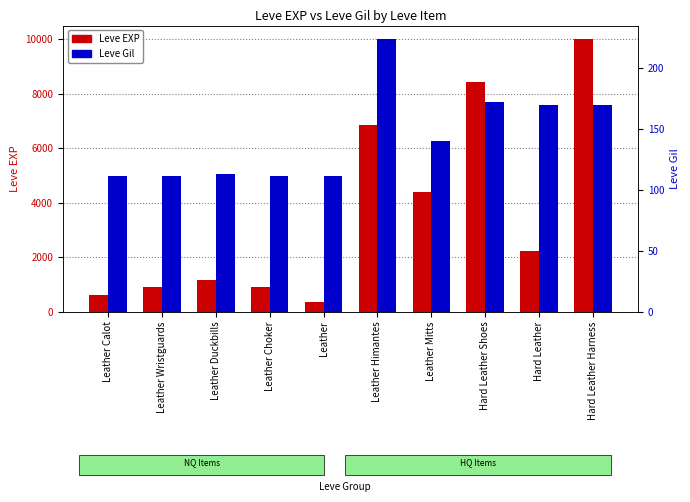

What is the difference between the maximum and minimum values in the Leve EXP series?

9620